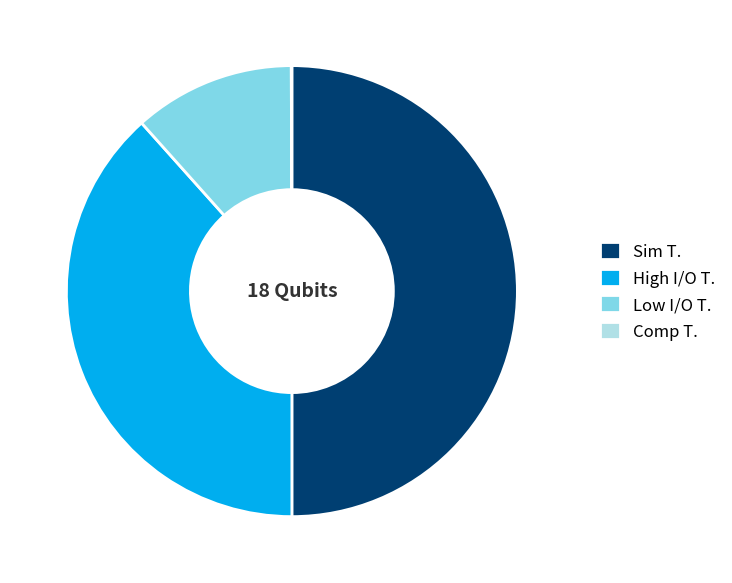

Between Sim T. and Low I/O T., which is larger?

Sim T.